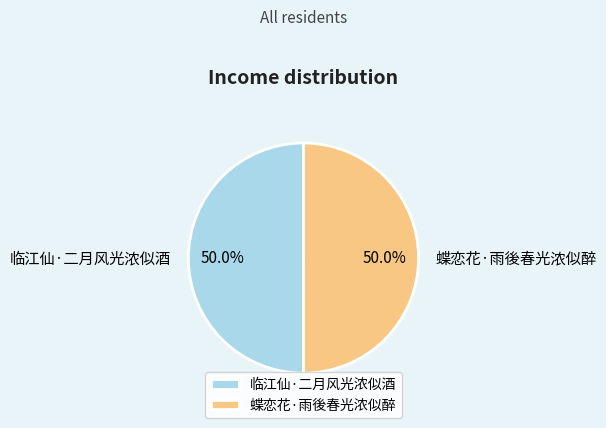

To the nearest percent, what portion does 临江仙·二月风光浓似酒 represent?

50%